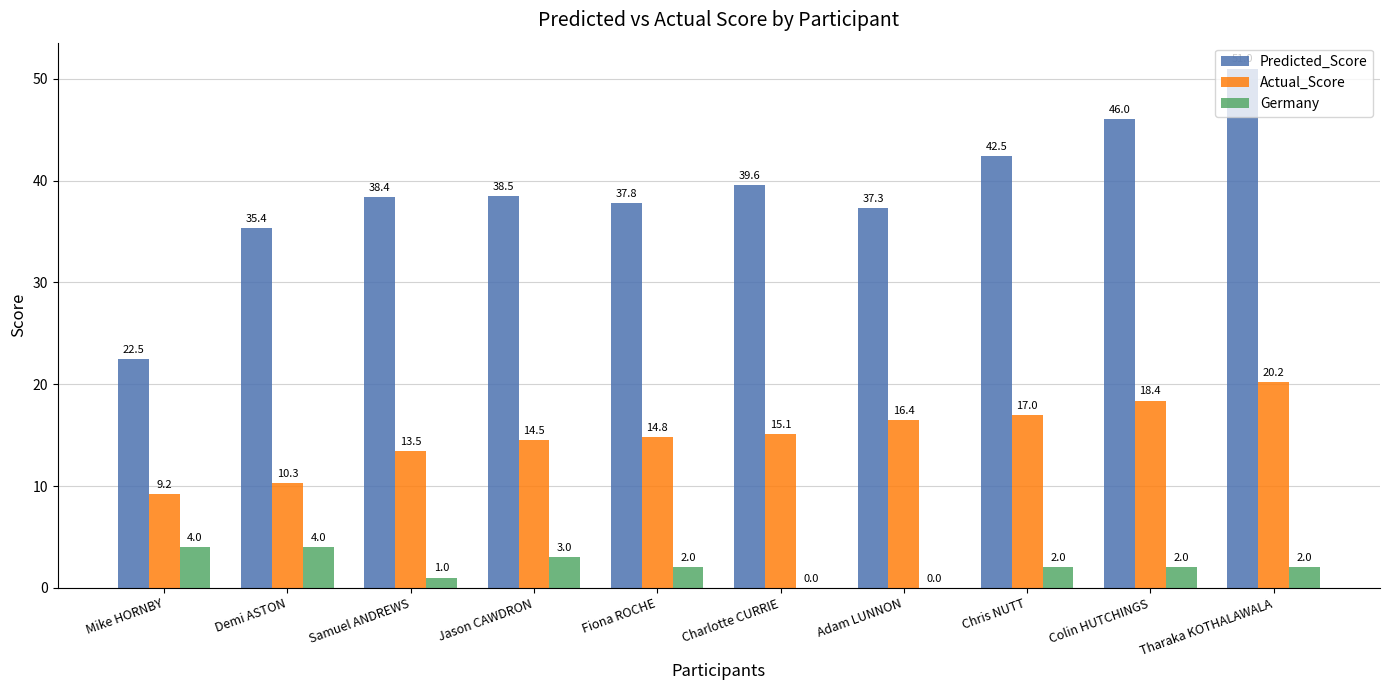

What is the spread (max minus min) of values at Tharaka KOTHALAWALA?

49.0